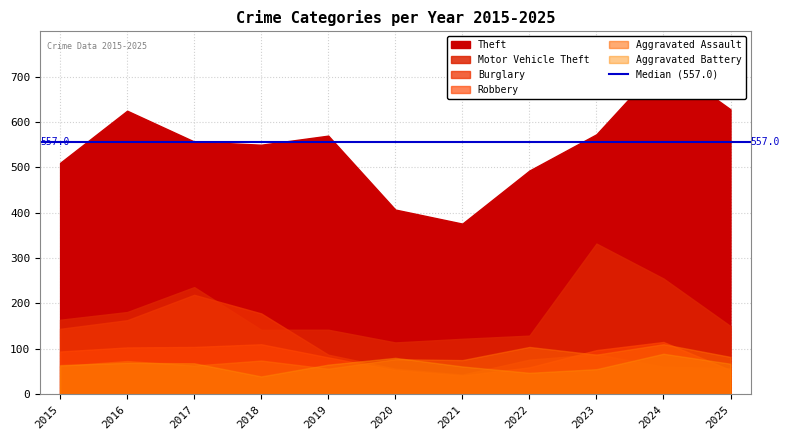

How many interior local valleys does the Theft series have?

2